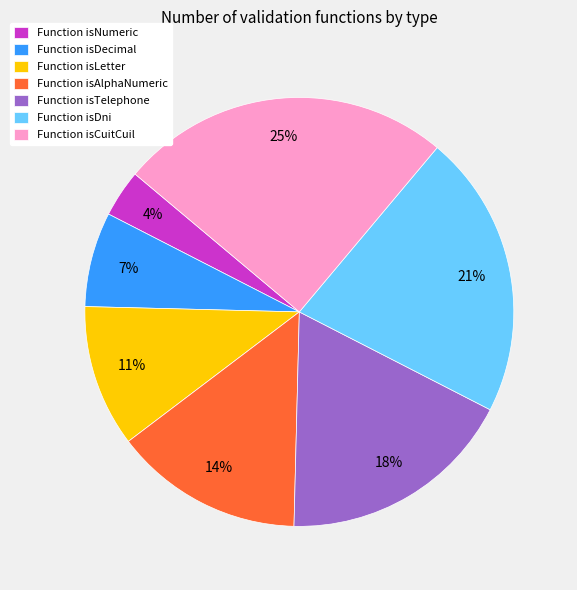

The Function isDni slice represents 31% of the pie. True or false?

False